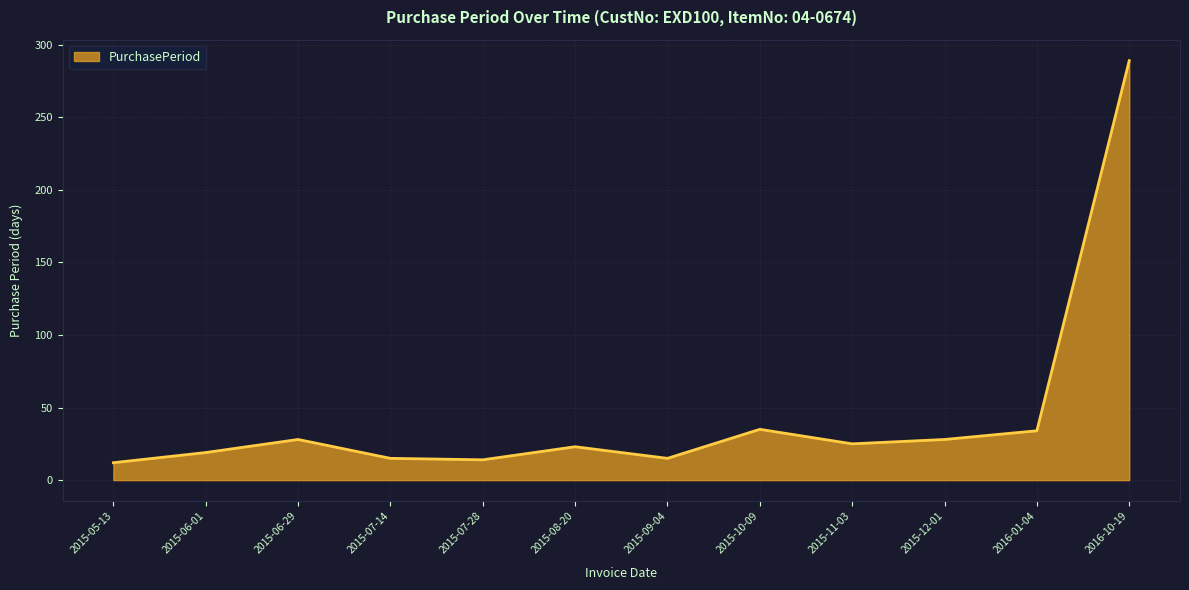

What is the sum of all values?

537